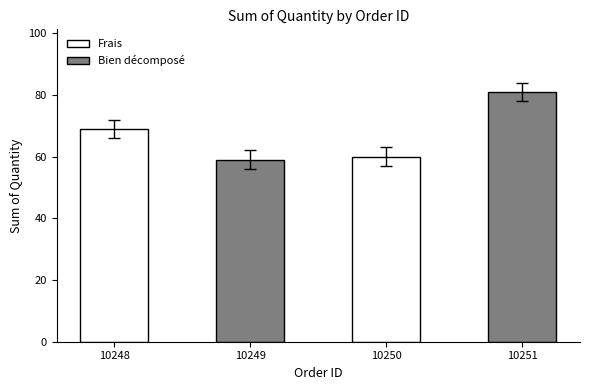

What is the sum of the values at 10249 and 10248?

128